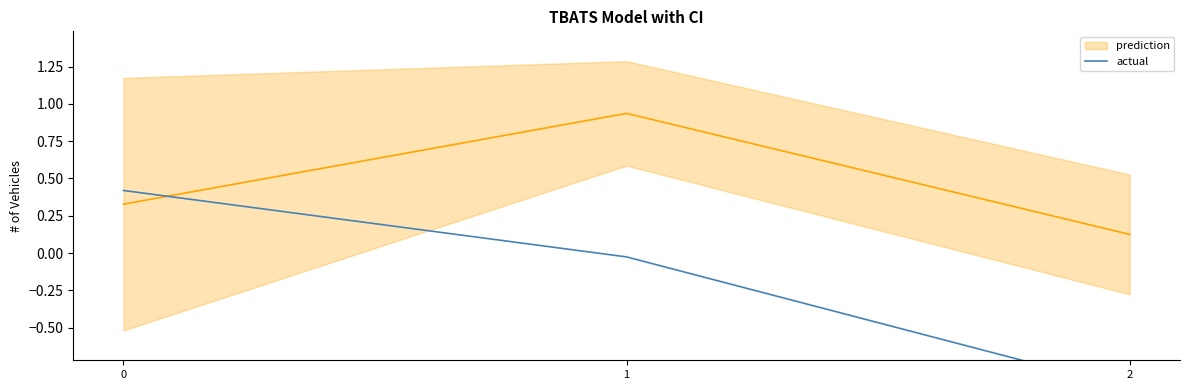

Reading left to right, what are all the values shown in this chart?

0=0.4	1=-0.0	2=-0.9